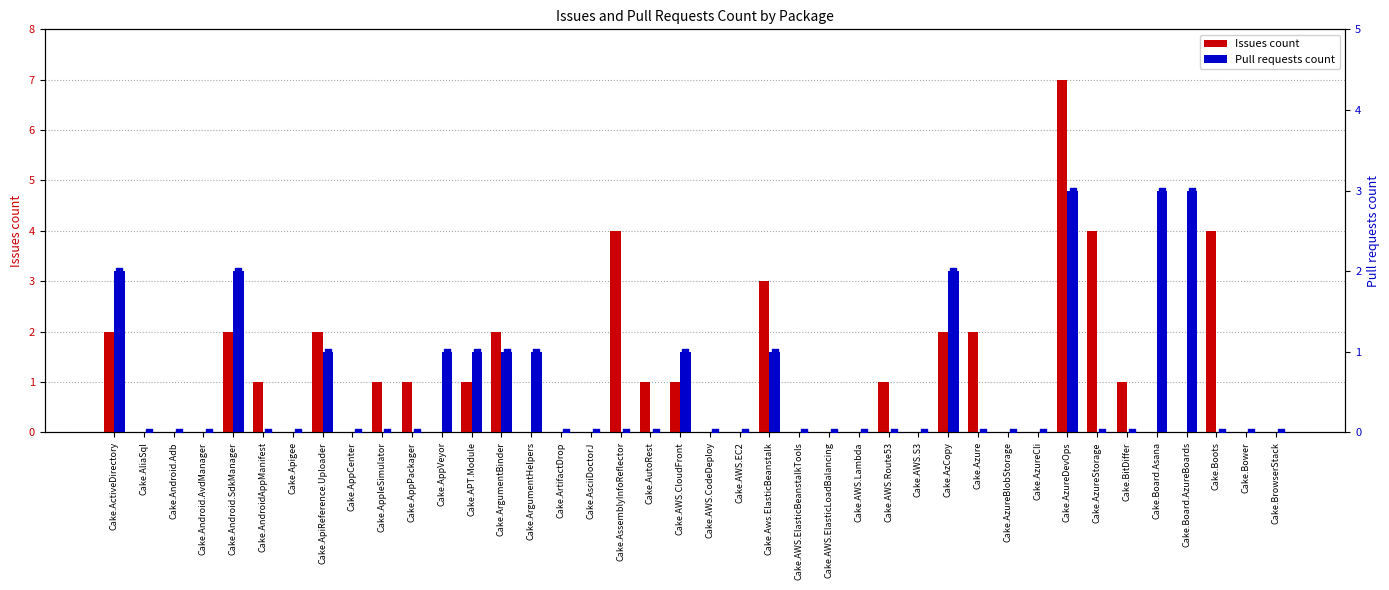

What are all the series names shown in the legend?

Issues count, Pull requests count